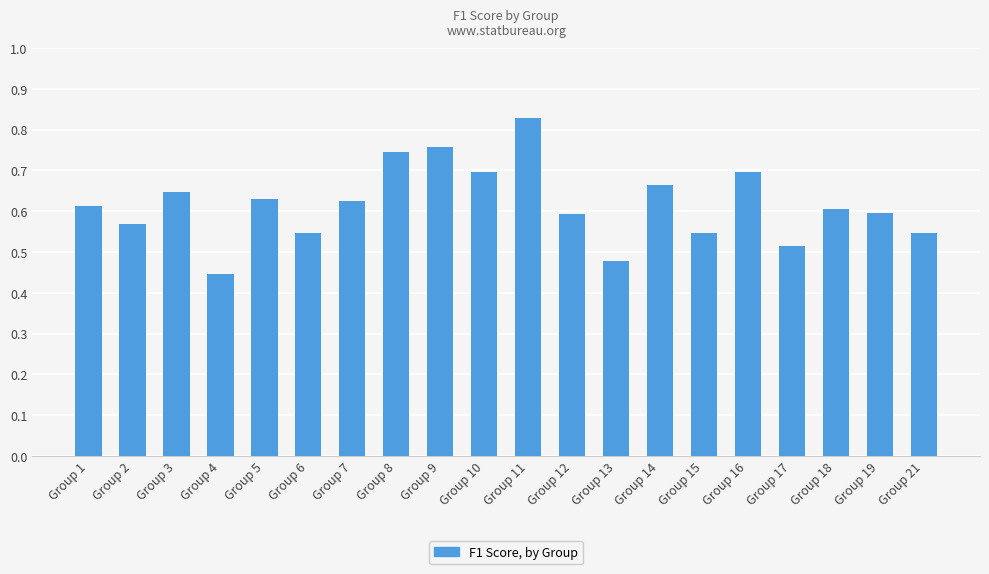

What is the difference between the second highest and second lowest values?

0.3